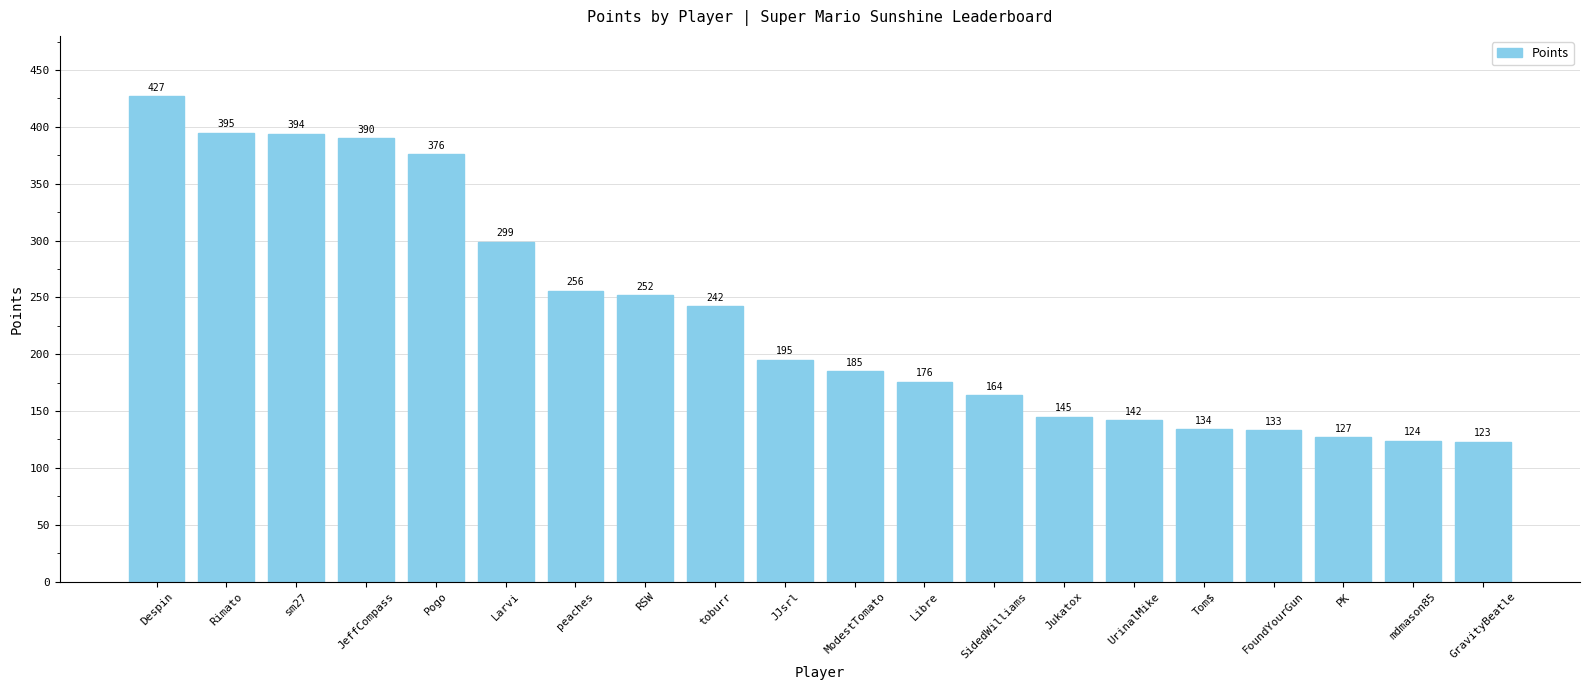

Reading right to left, extract all data points from this chart.

123	124	127	133	134	142	145	164	176	185	195	242	252	256	299	376	390	394	395	427